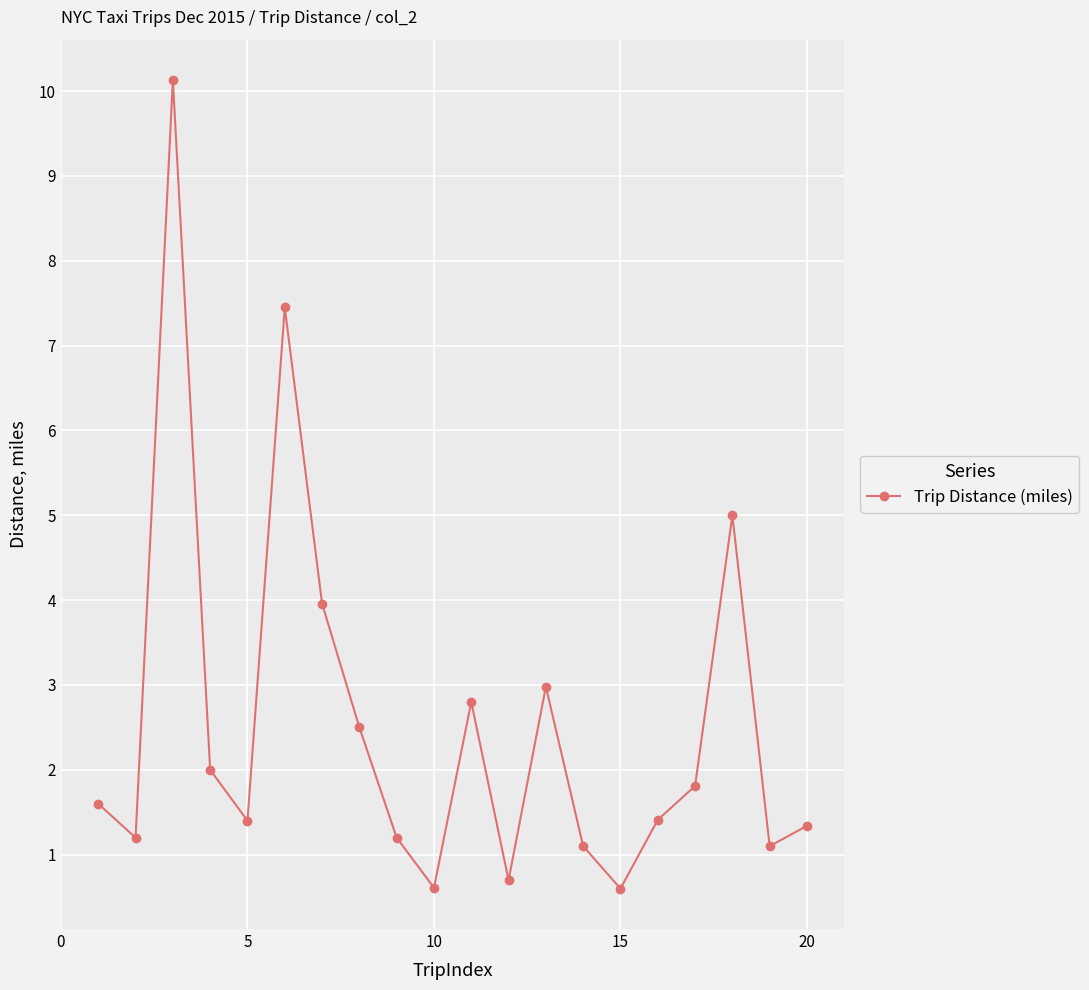

What is the difference between the maximum and minimum values?

9.5